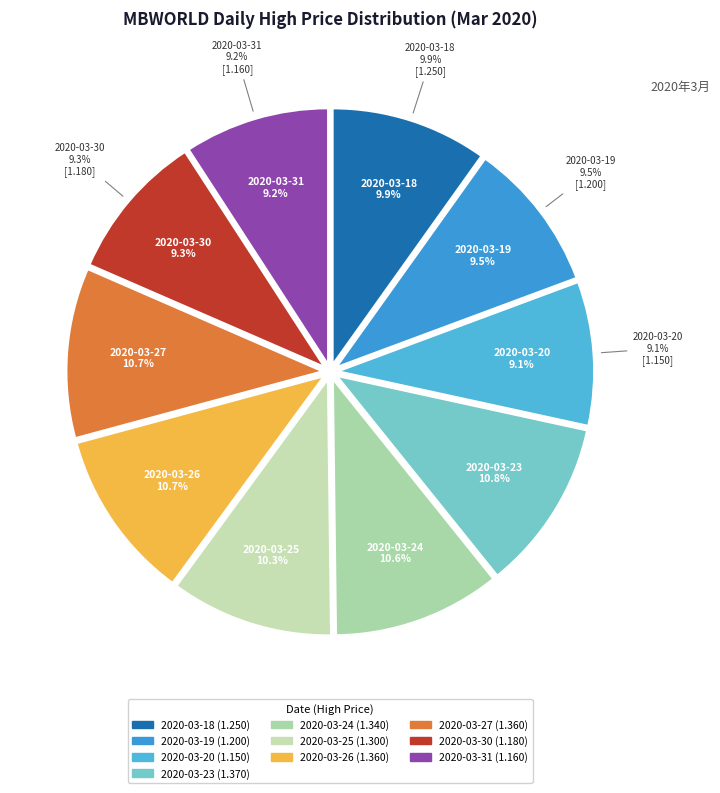

Is there any slice that represents more than half of the pie?

No